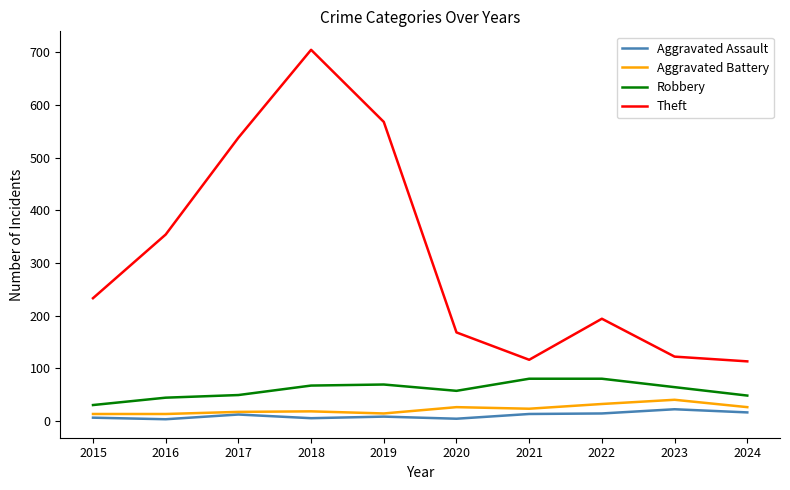

Which category has the highest value across all series?

2018